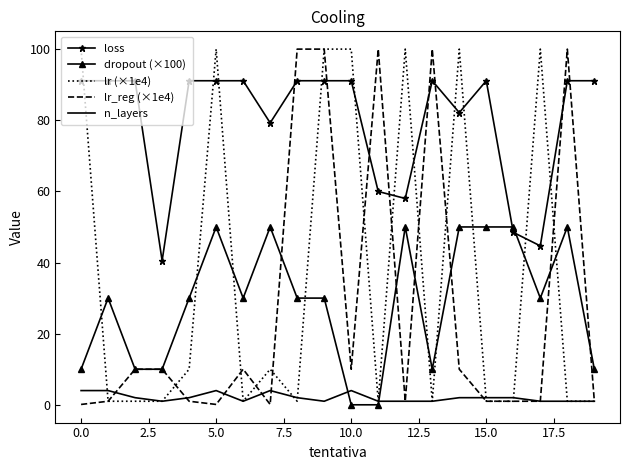

True or false: dropout (×100) and loss intersect in this chart.

True